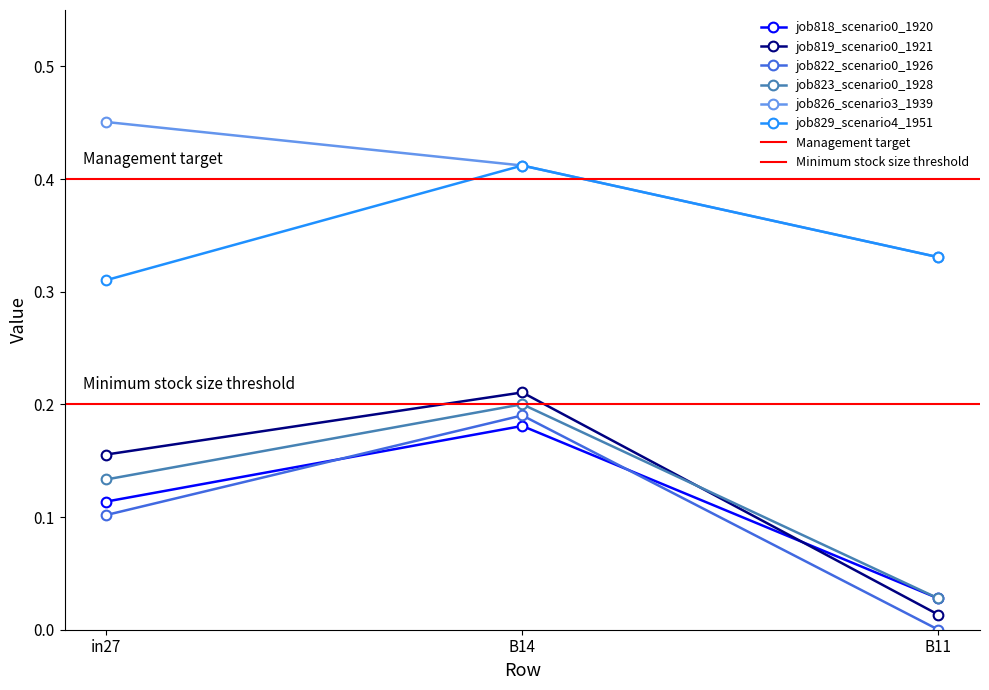

Is the value of job829_scenario4_1951 at in27 greater than the value of job823_scenario0_1928 at B14?

Yes